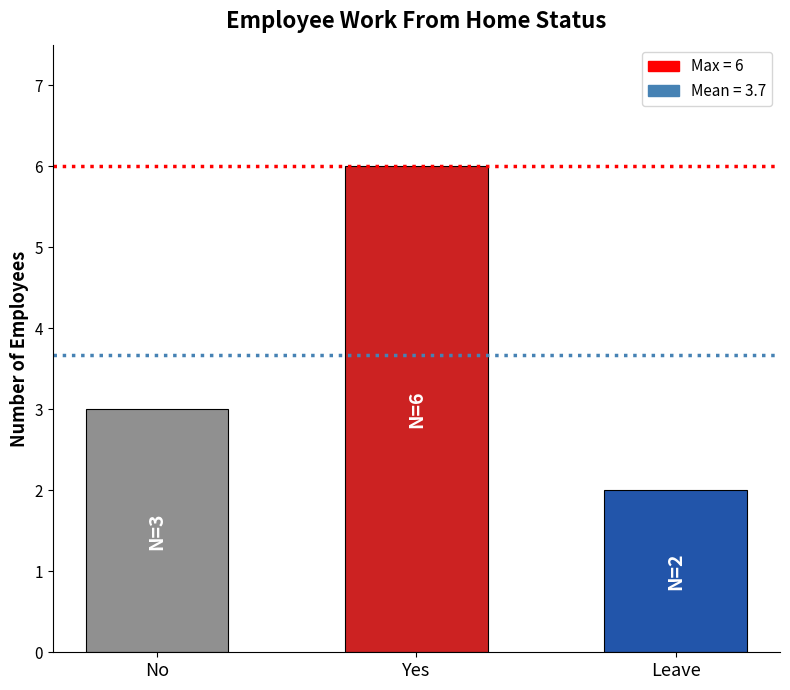

Rank the categories by value from highest to lowest.

Yes, No, Leave